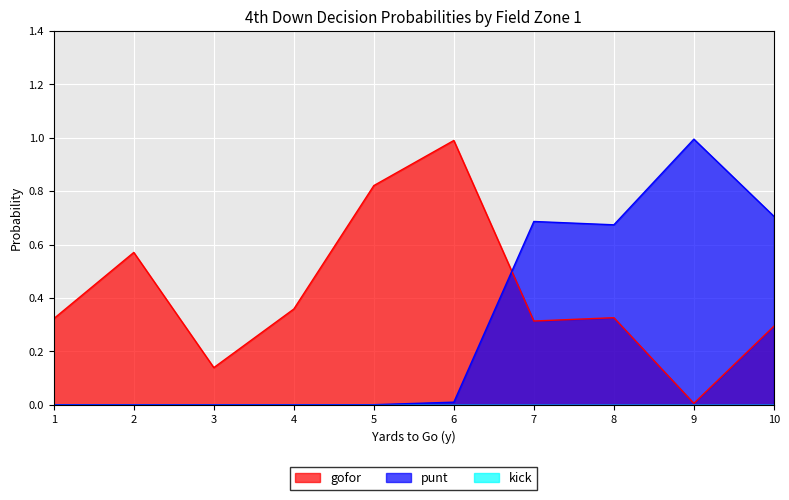

The punt series shows -0.5 at 3. True or false?

False